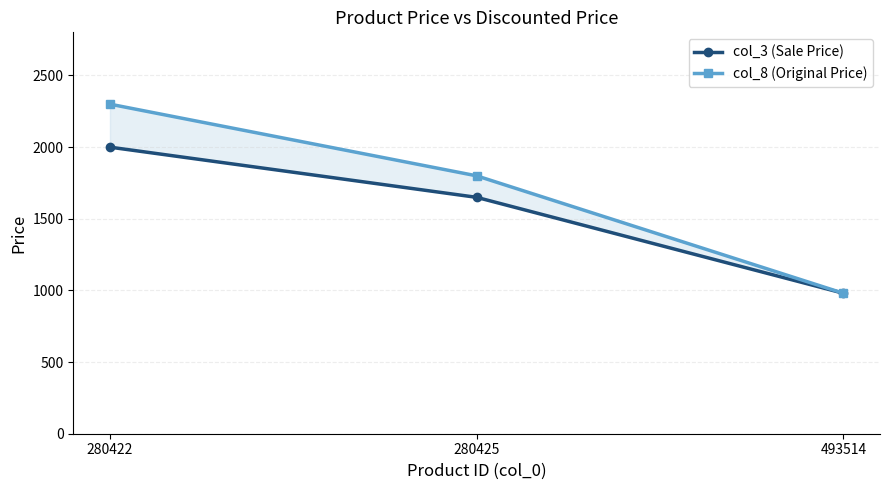

Reading left to right, transcribe all the data shown in this chart.

col_3 (Sale Price): 280422=1999	280425=1649	493514=980
col_8 (Original Price): 280422=2299	280425=1799	493514=980